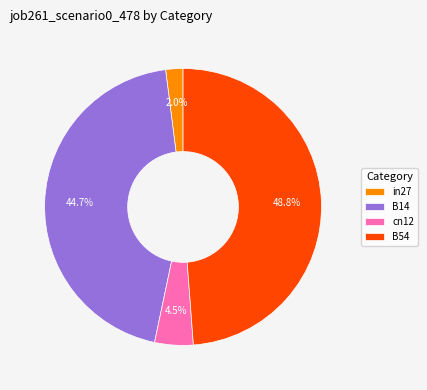

What is the smallest slice in the pie chart?

in27